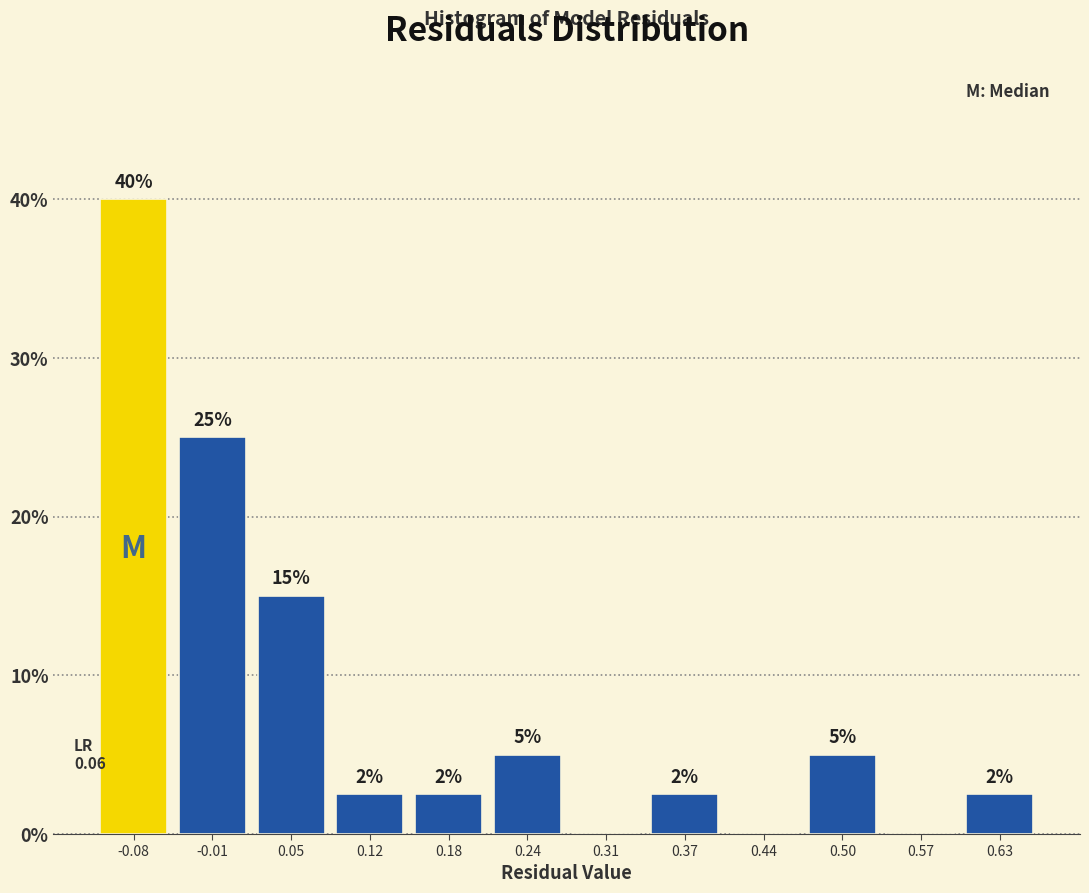

Over which range of the x-axis is the bar tallest?

-0.11 to -0.05